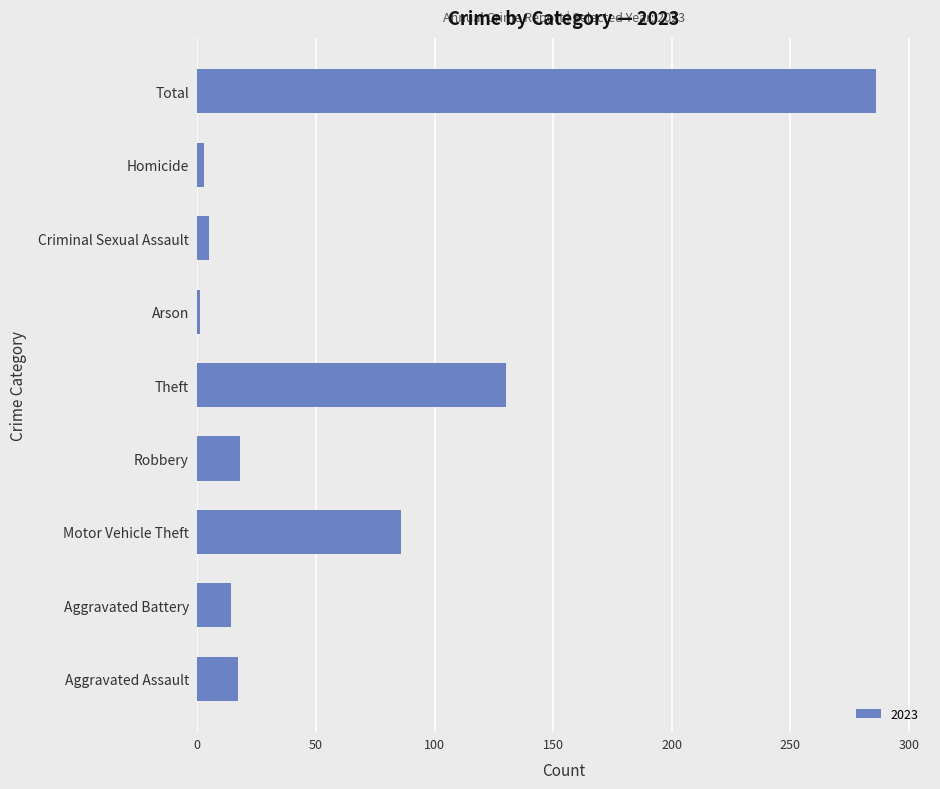

Which category has the highest value across all series?

Total